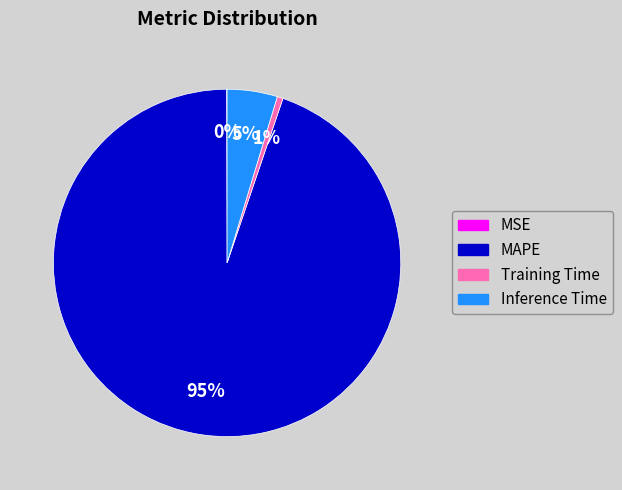

Is it true that MAPE is 95% of the pie?

True